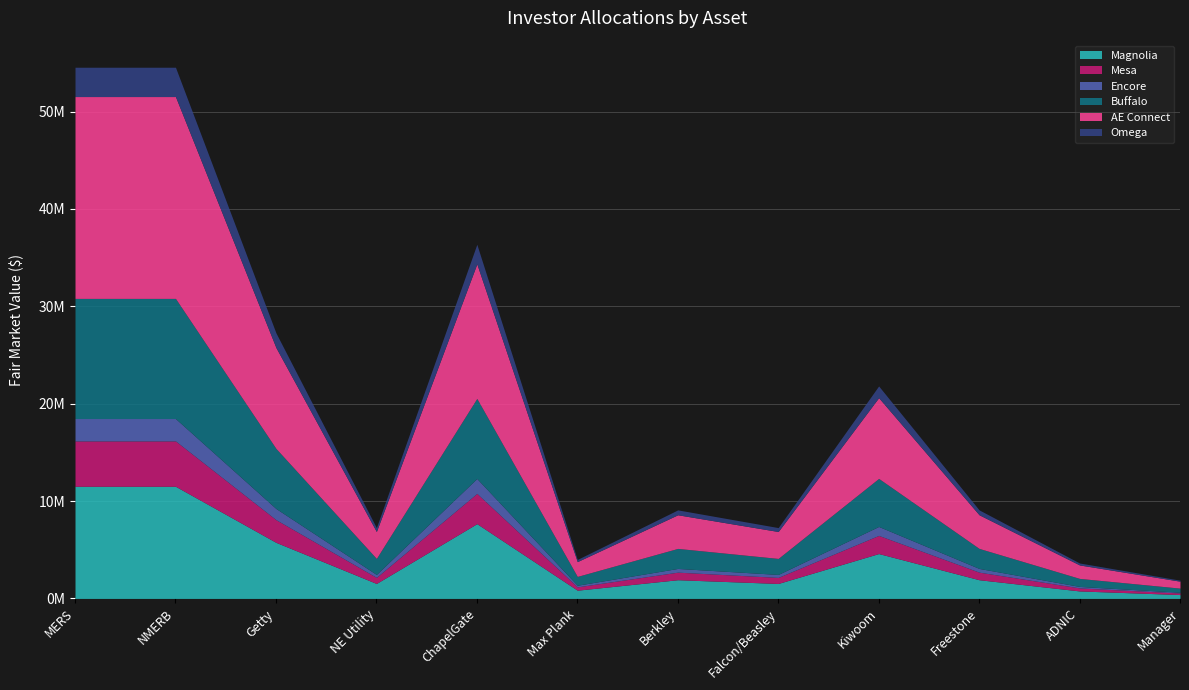

True or false: Magnolia has a value of 1535744.4 at Falcon/Beasley.

True